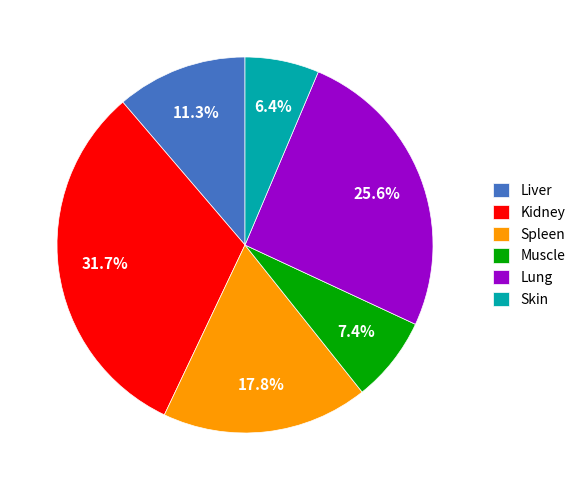

Which category has the smallest portion of the pie?

Skin